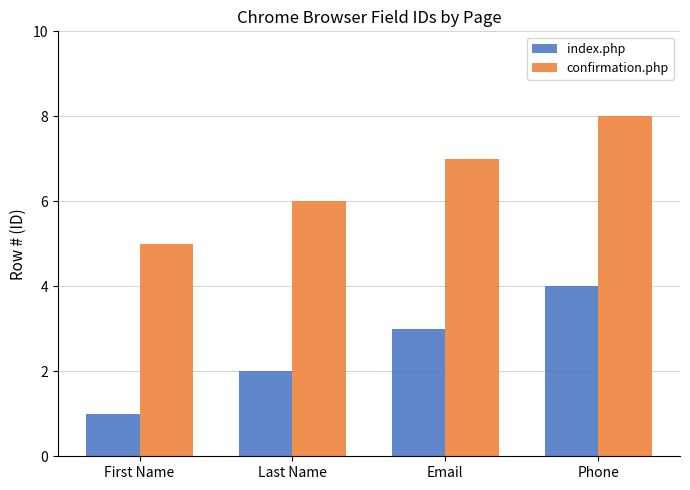

At Last Name, list the series in order from smallest to largest.

index.php, confirmation.php